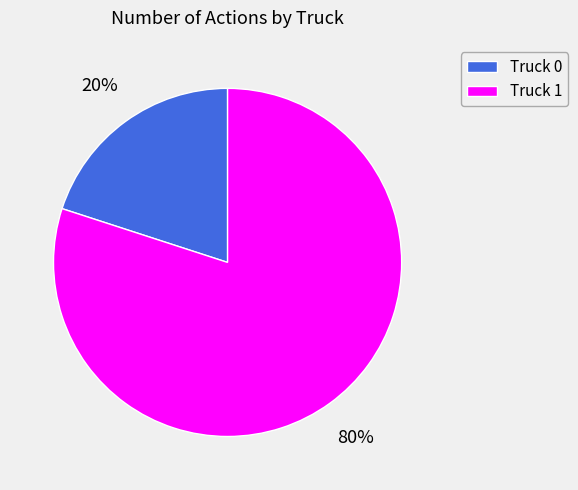

Does Truck 1 account for over 50% of the chart?

Yes